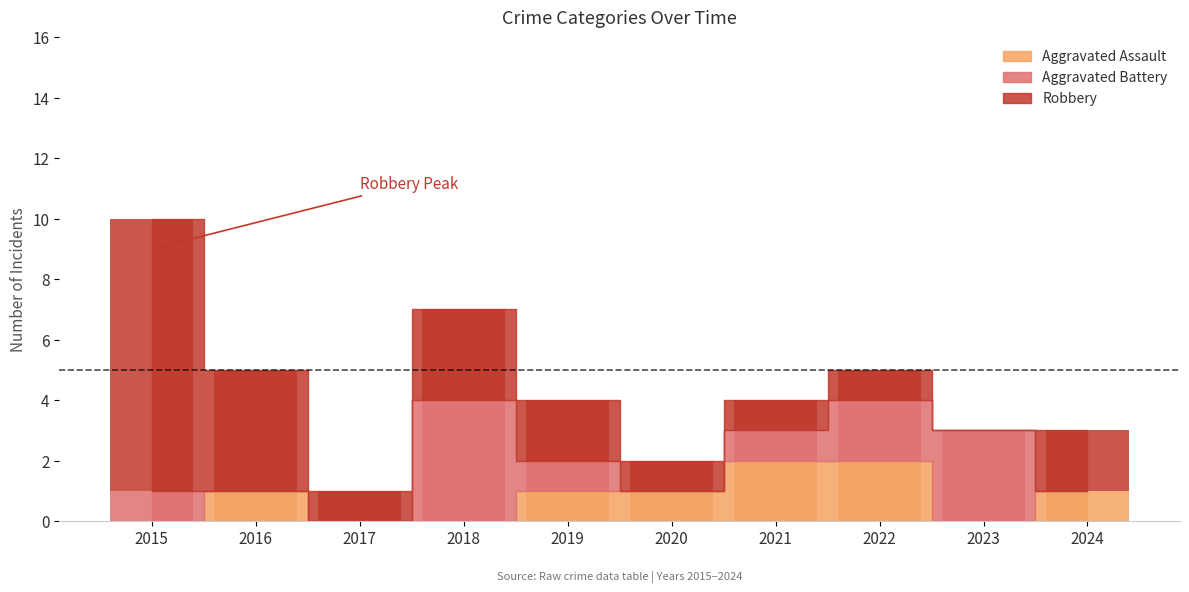

True or false: Robbery has a value of 2 at 2021.

False